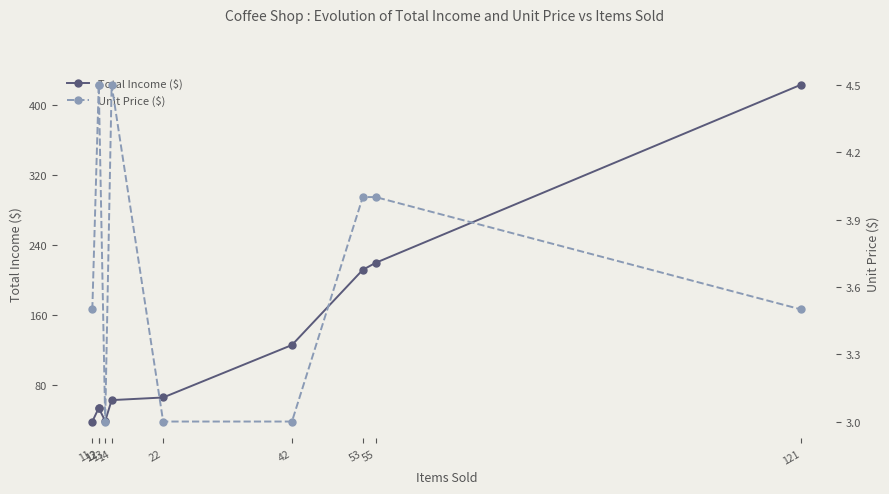

Rank the series by their average value, from lowest to highest.

Unit Price ($), Total Income ($)